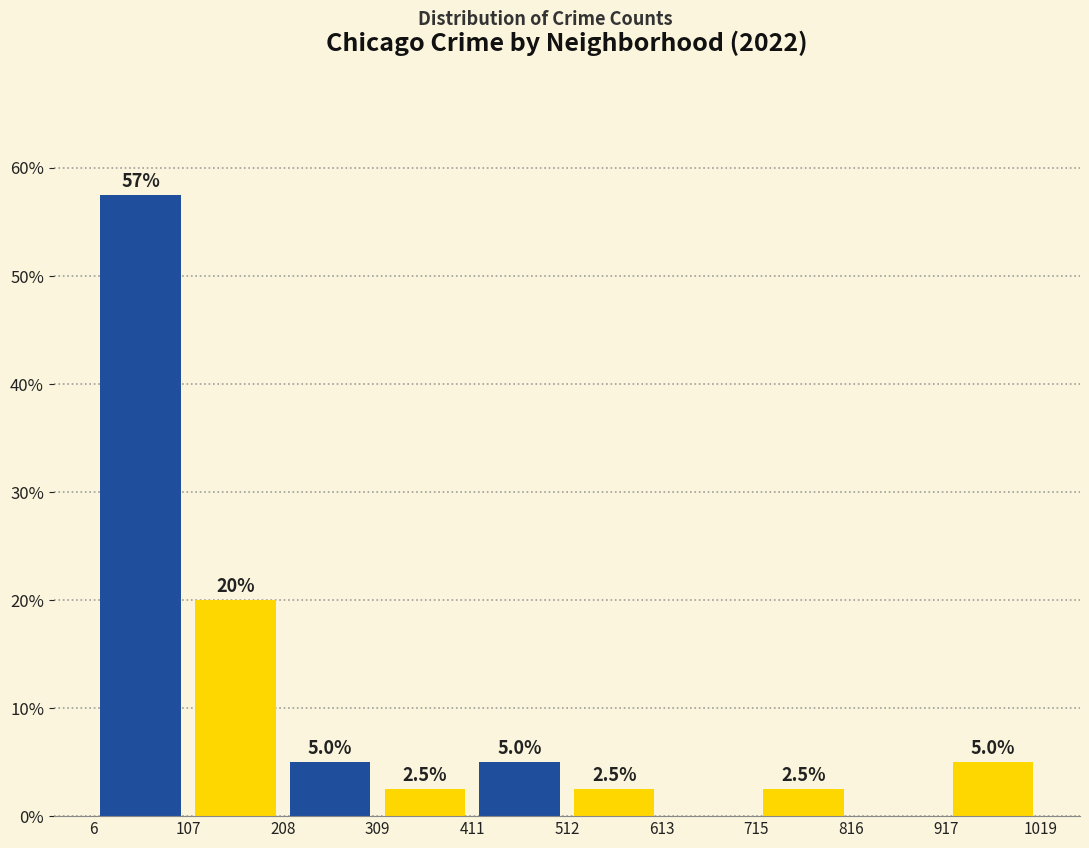

Which range on the x-axis has the tallest bar?

6 to 107